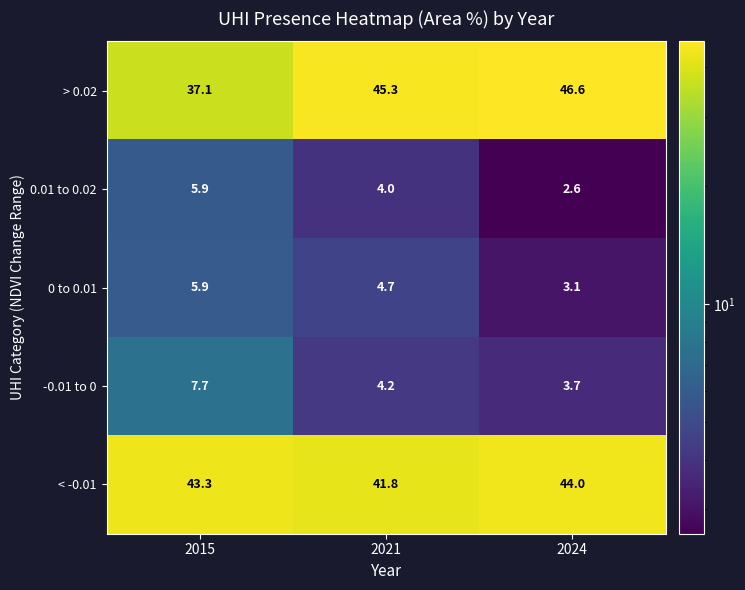

Rank the series at 2024 from highest to lowest value.

> 0.02, < -0.01, -0.01 to 0, 0 to 0.01, 0.01 to 0.02